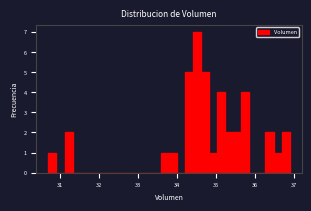

Read against the x-axis, roughly where is the centre of the tallest bar?

34.5